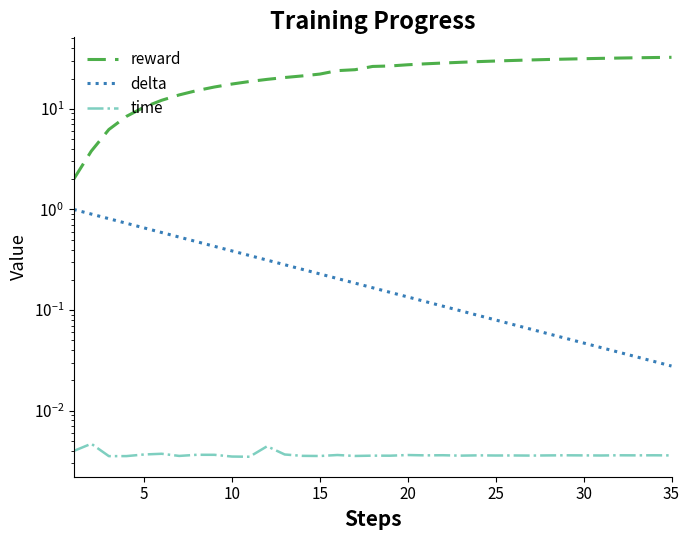

Does the chart have visible grid lines?

No